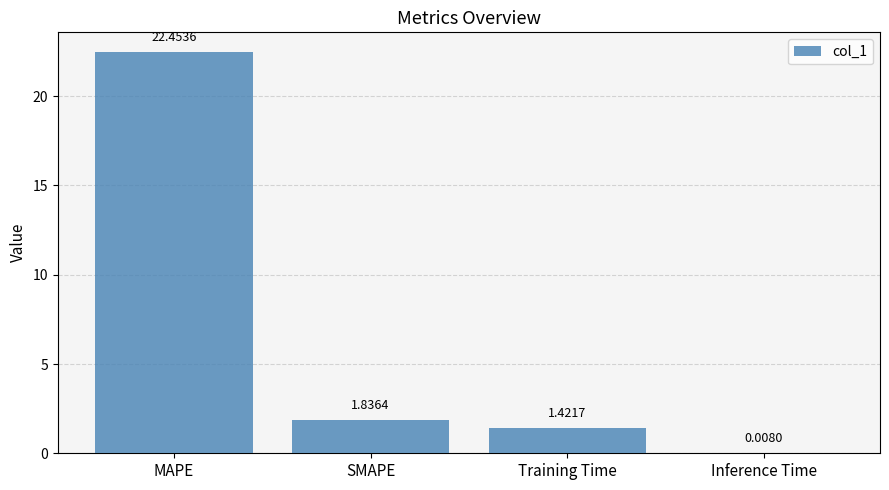

What is the ratio of the value at MAPE to the value at Training Time?

15.8